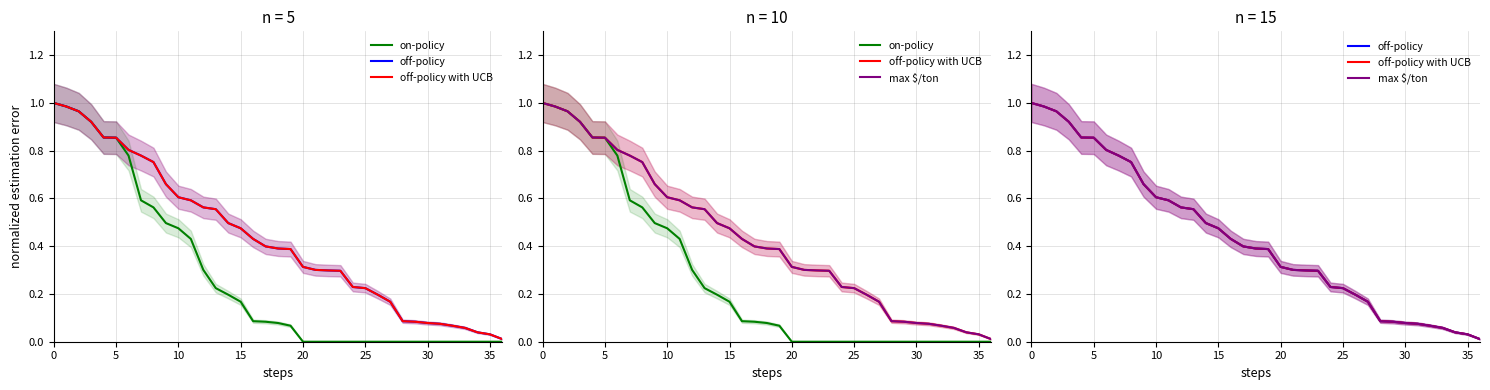

What is the sum of all off-policy with UCB values?

16.0